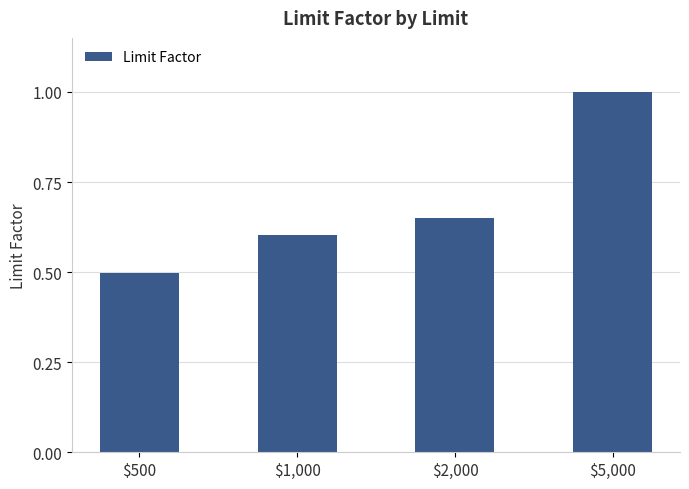

What is the label of the 2nd bar from the right?

$2,000